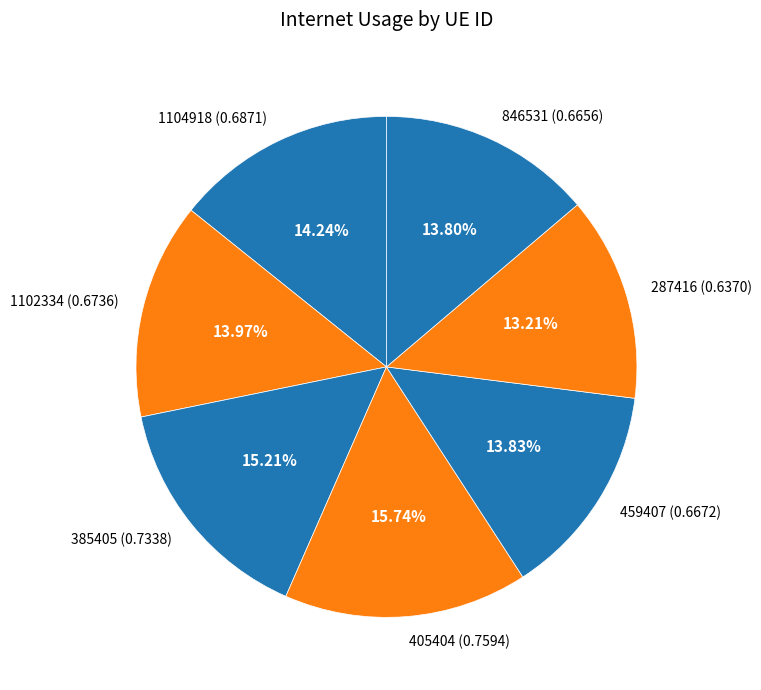

Between 1102334 (0.6736) and 385405 (0.7338), which is larger?

385405 (0.7338)